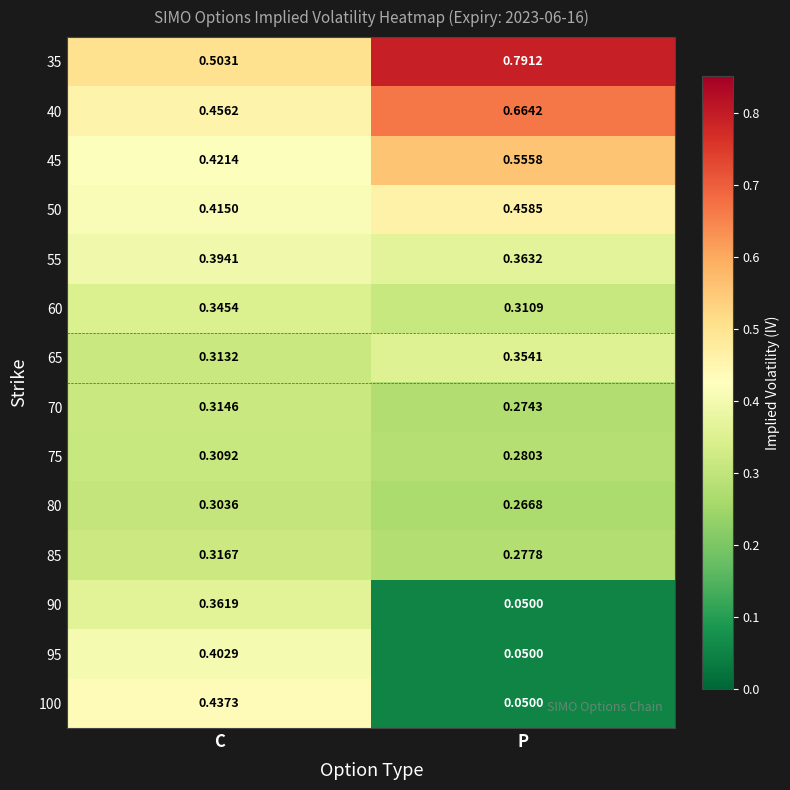

Which label corresponds to the smallest value in the chart?

P